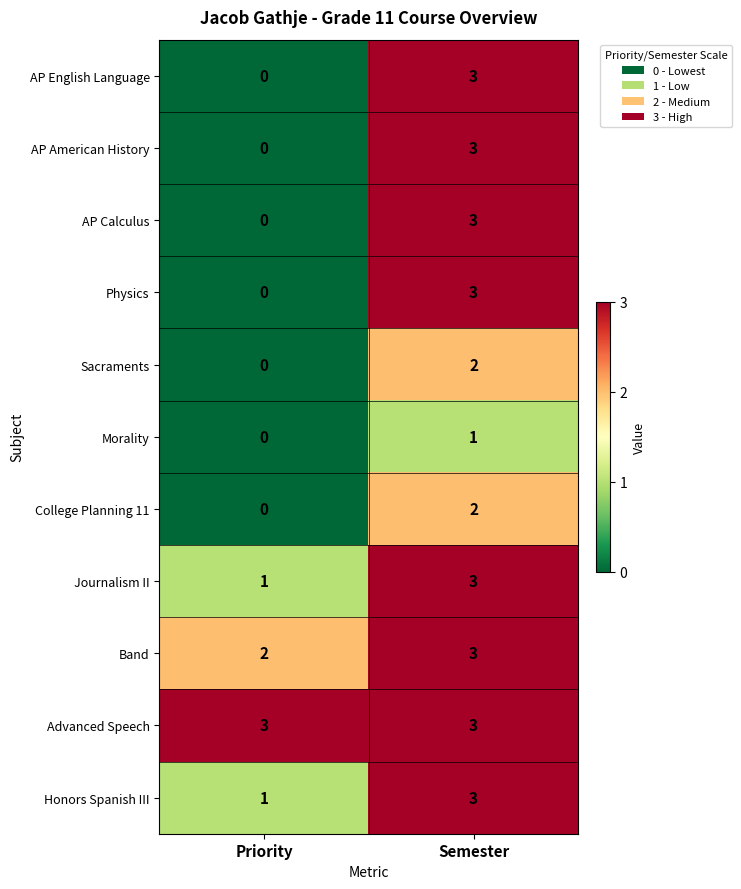

The value of Honors Spanish III at Priority is 1. True or false?

True